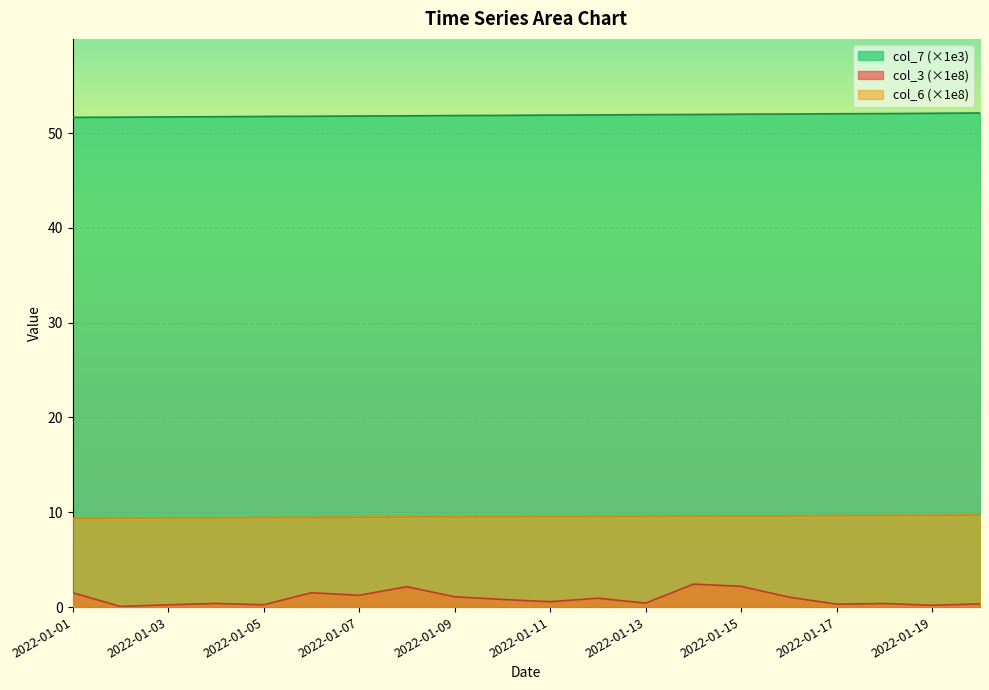

What is the difference between the col_6 values at 2022-01-11 and 2022-01-15?

0.1